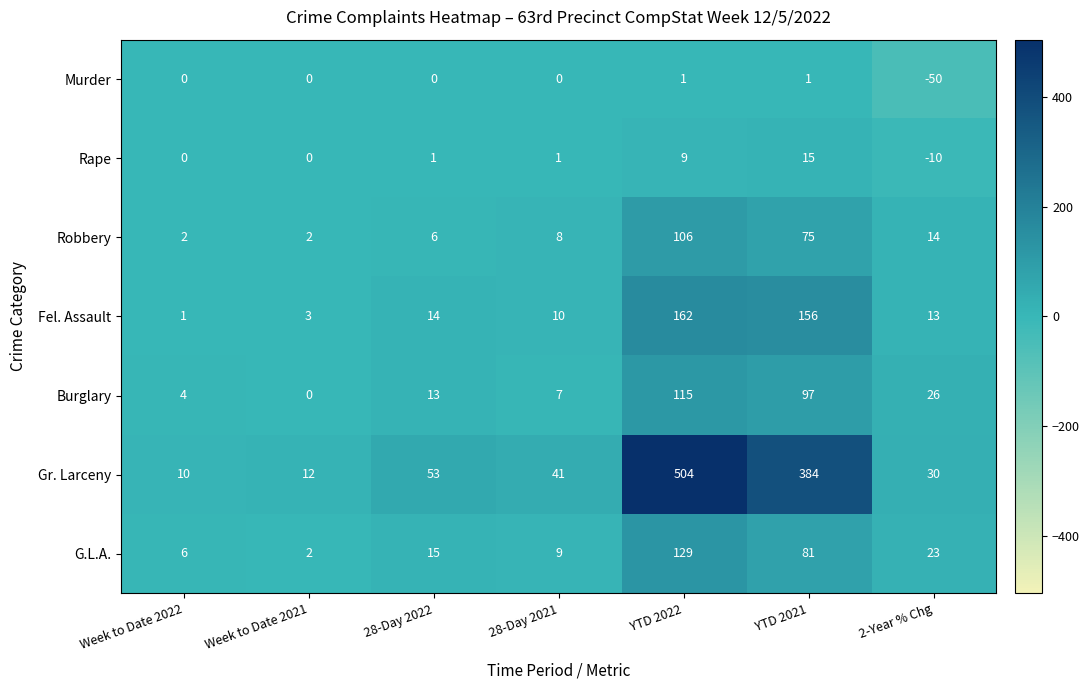

What is the difference between the second highest and second lowest values in the Burglary series?

93